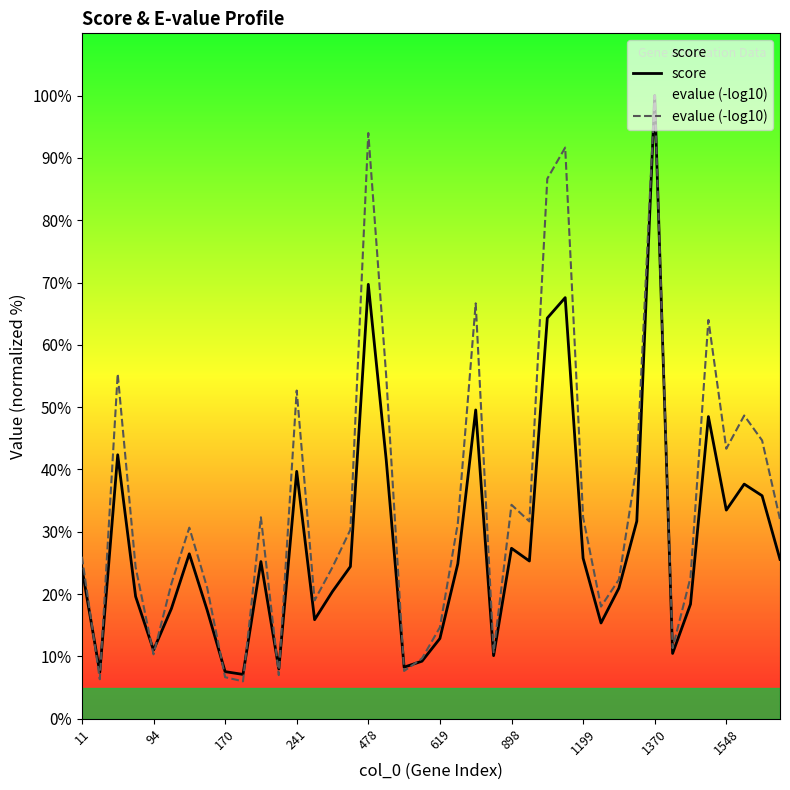

Is it true that score equals 27.4 at 898?

True